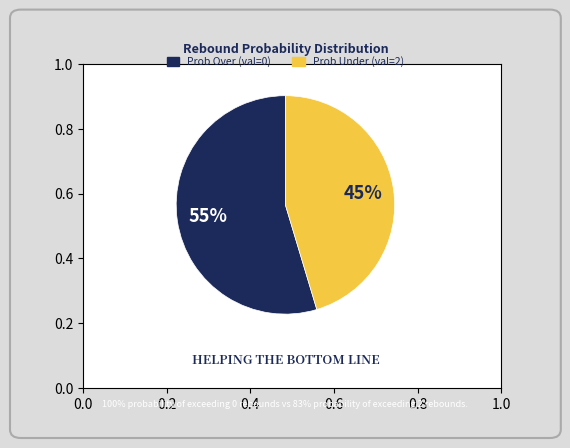

How many slices are in this pie chart?

2